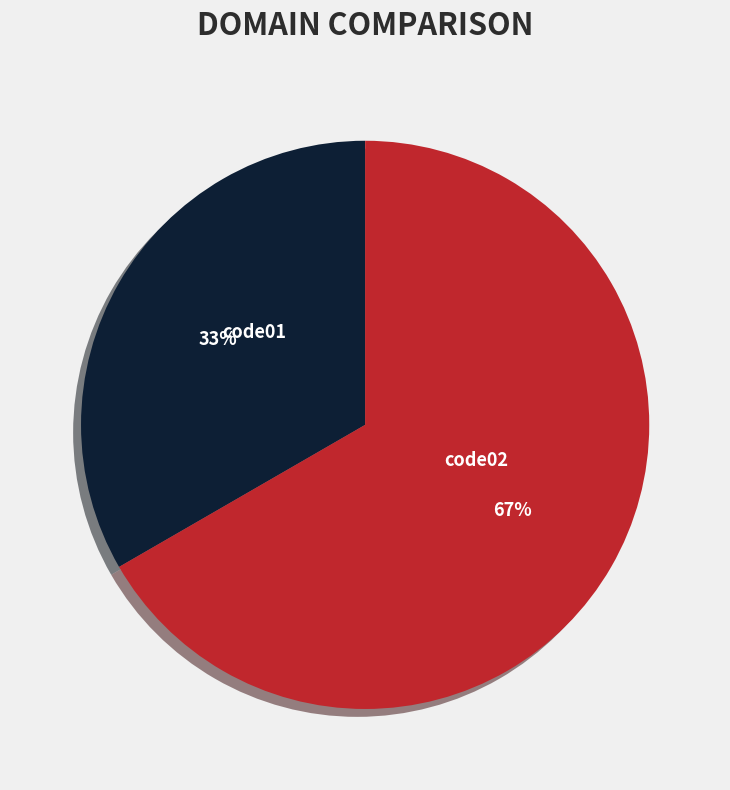

Rank the categories by value from highest to lowest.

code02, code01